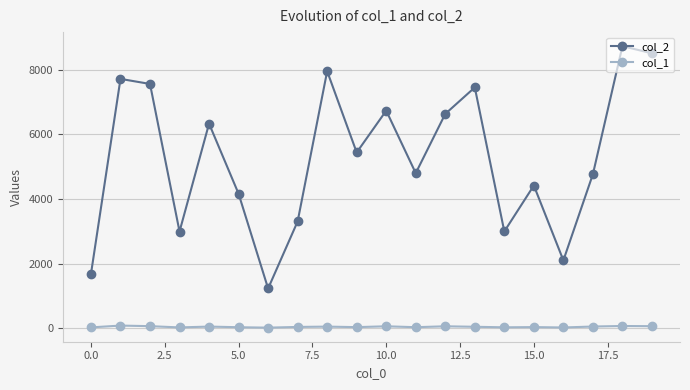

True or false: col_1 and col_2 cross at least once.

False